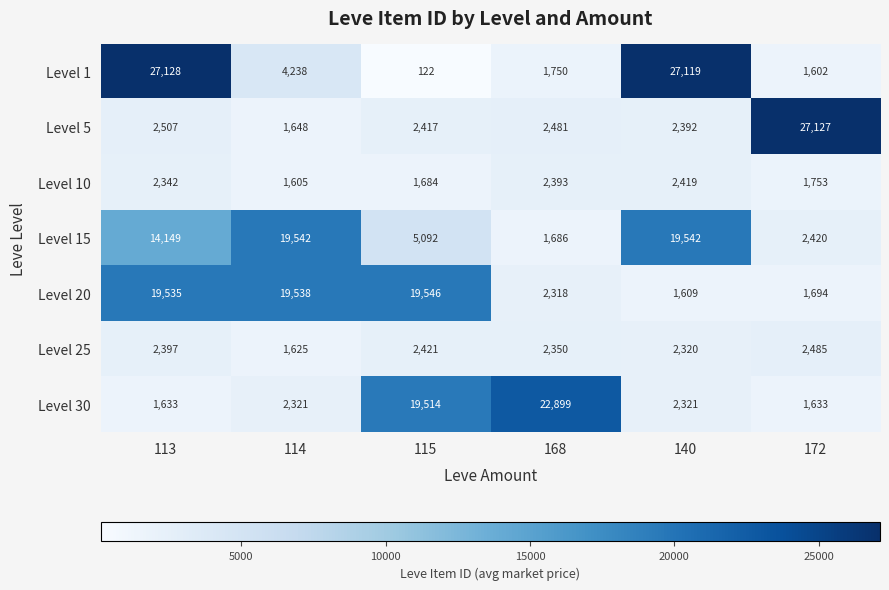

What is the approximate value of Level 5 at 140?

2392